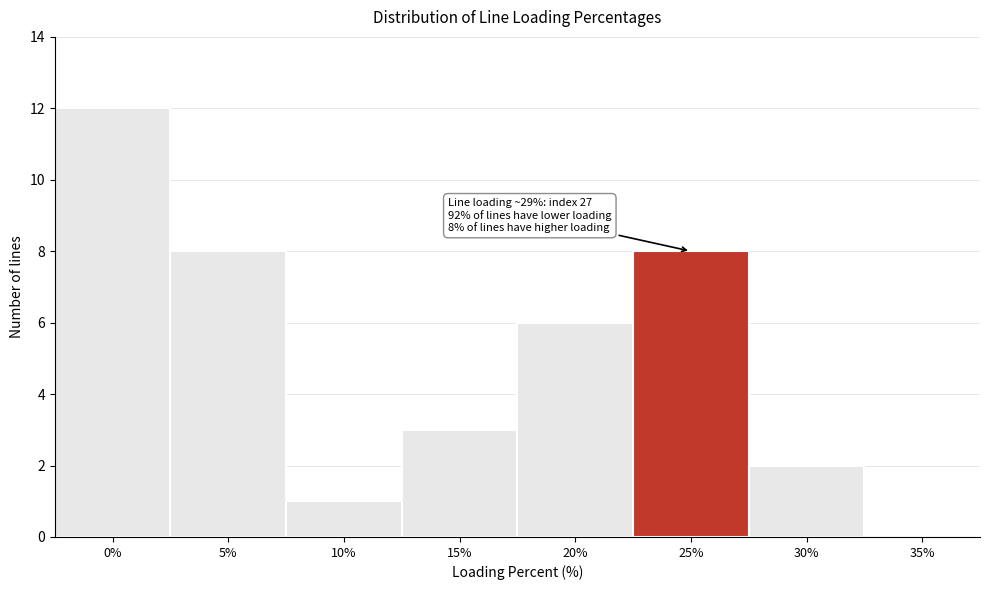

Reading left to right, list all the values displayed in this chart.

0%=12	5%=8	10%=1	15%=3	20%=6	25%=8	30%=2	35%=0